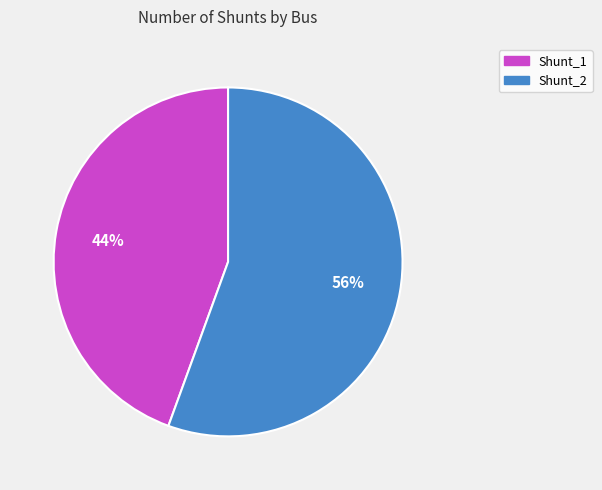

Is the sum of Shunt_2 and Shunt_1 greater than half?

Yes